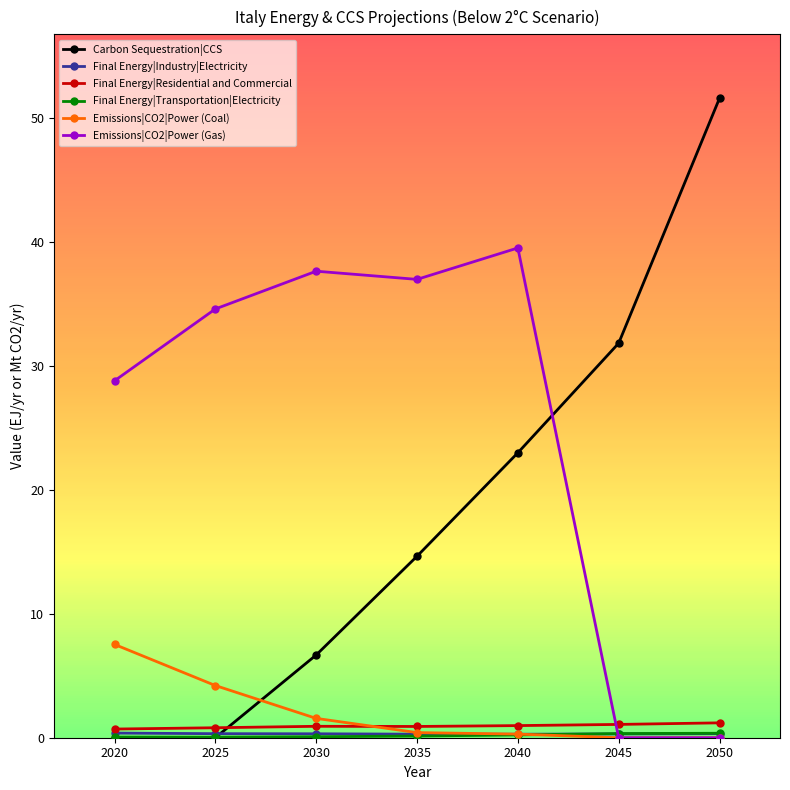

Where do Carbon Sequestration|CCS and Emissions|CO2|Power (Coal) first cross each other?

2025 and 2030